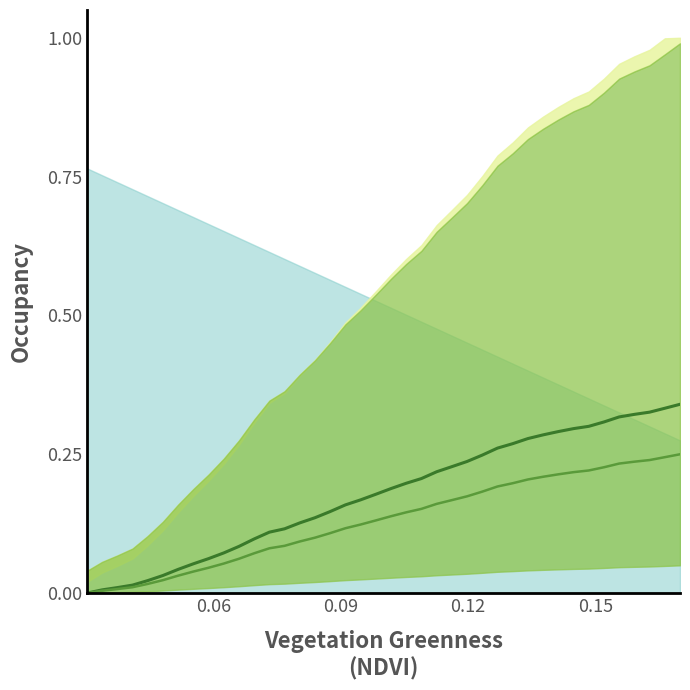

Which series has the largest total across all categories?

trend upper